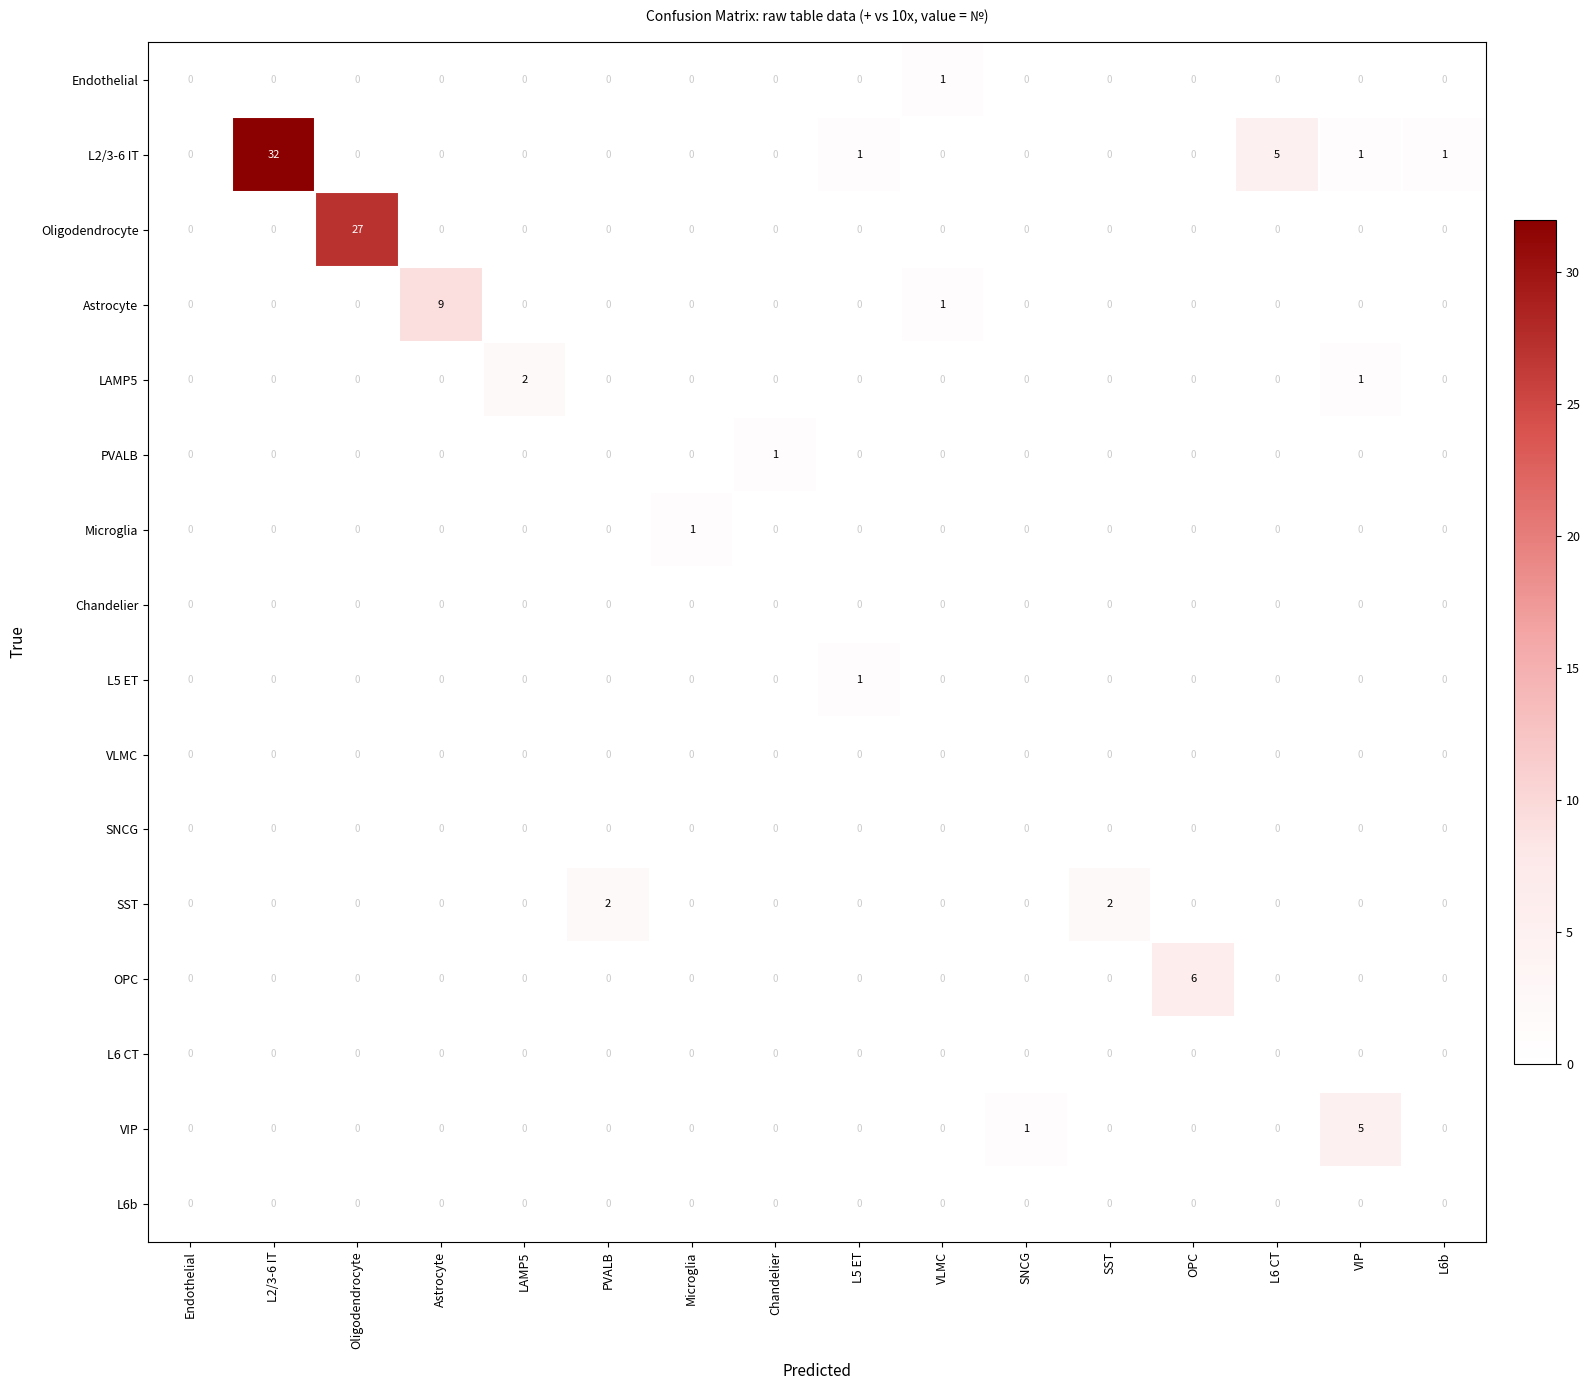

What is the greatest value displayed?

32